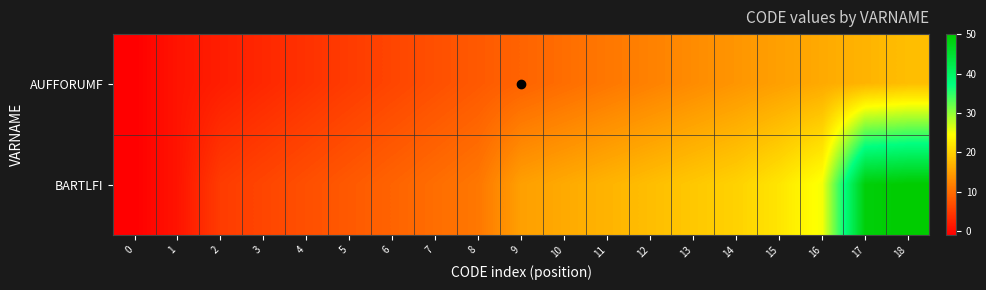

At which category is the sum across all series the highest?

18